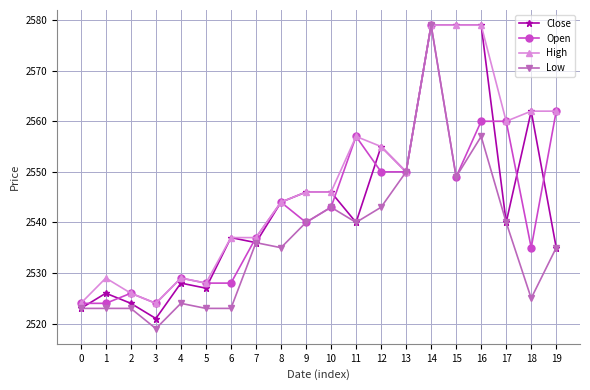

Reading left to right, extract all data points from this chart.

Close: 0=2523	1=2526	2=2524	3=2521	4=2528	5=2527	6=2537	7=2536	8=2544	9=2546	10=2546	11=2540	12=2555	13=2550	14=2579	15=2579	16=2579	17=2540	18=2562	19=2535
Open: 0=2524	1=2524	2=2526	3=2524	4=2529	5=2528	6=2528	7=2537	8=2544	9=2540	10=2543	11=2557	12=2550	13=2550	14=2579	15=2549	16=2560	17=2560	18=2535	19=2562
High: 0=2524	1=2529	2=2526	3=2524	4=2529	5=2528	6=2537	7=2537	8=2544	9=2546	10=2546	11=2557	12=2555	13=2550	14=2579	15=2579	16=2579	17=2560	18=2562	19=2562
Low: 0=2523	1=2523	2=2523	3=2519	4=2524	5=2523	6=2523	7=2536	8=2535	9=2540	10=2543	11=2540	12=2543	13=2550	14=2579	15=2549	16=2557	17=2540	18=2525	19=2535